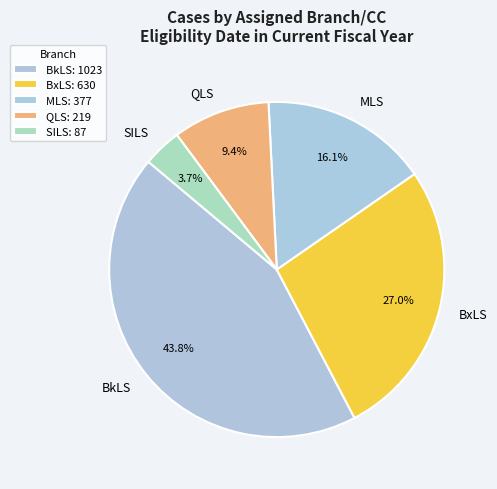

Is there any slice that represents more than half of the pie?

No